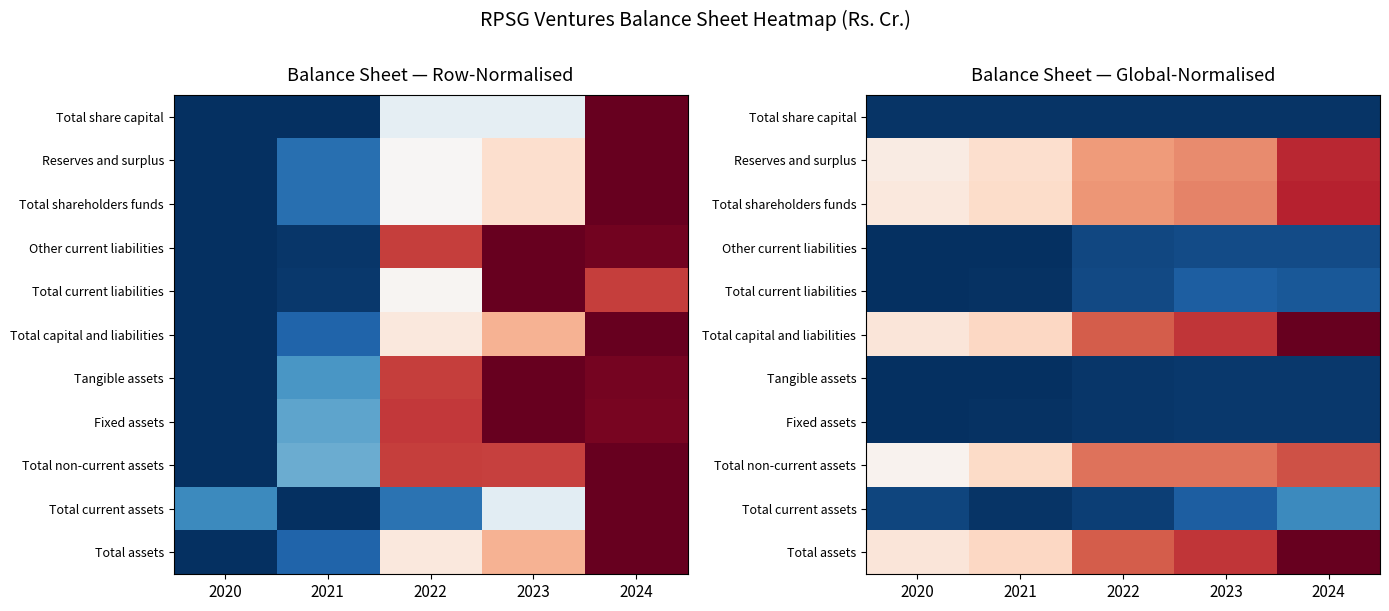

What is the highest value of the Total capital and liabilities series?

1.0